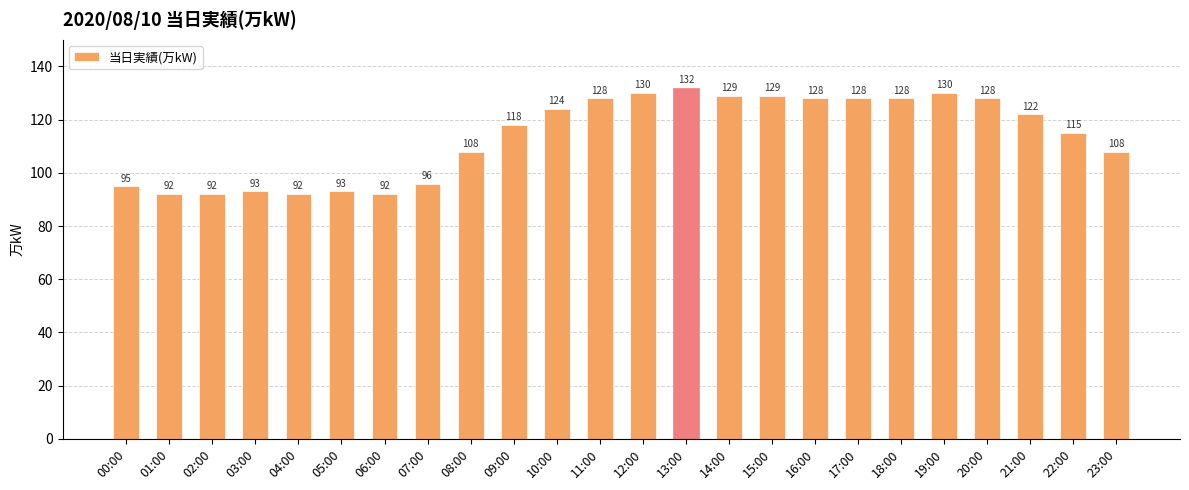

What value does the data have at 03:00, to the nearest 10?

90